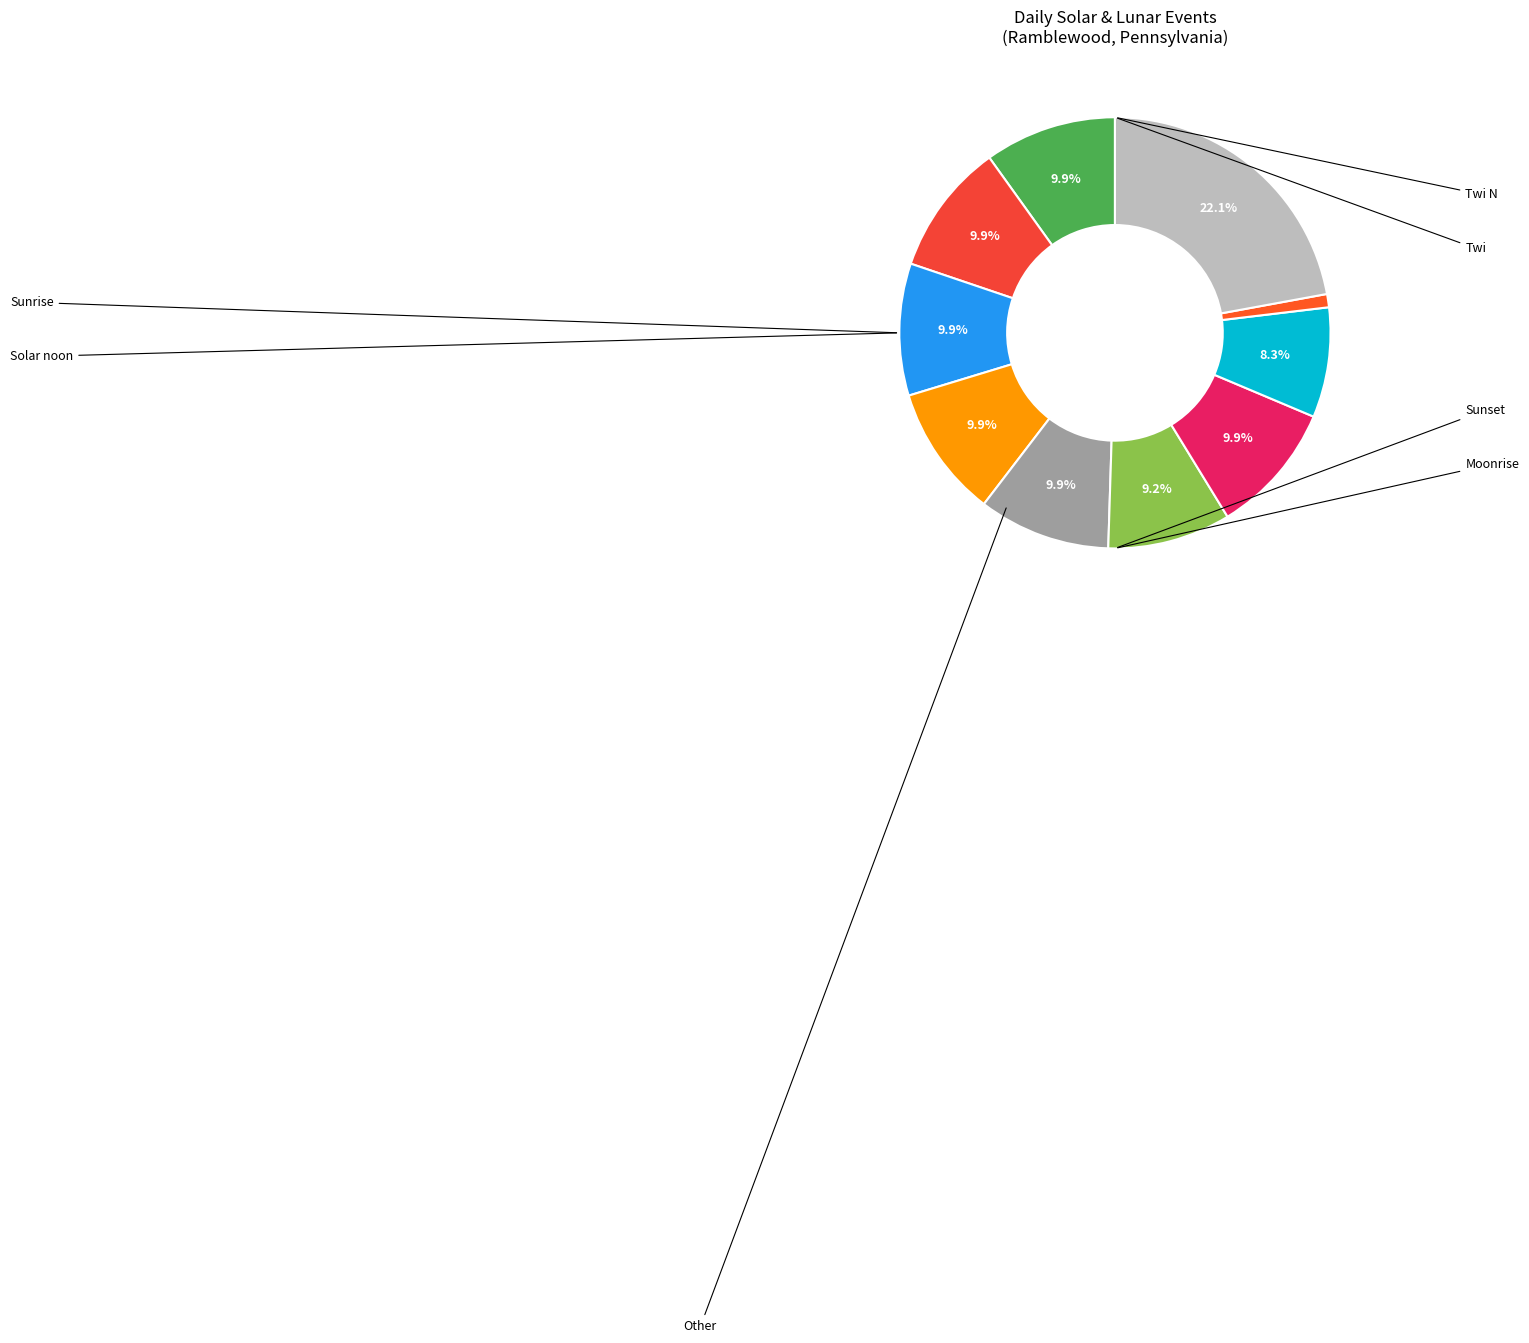

Count the number of slices in the pie.

10